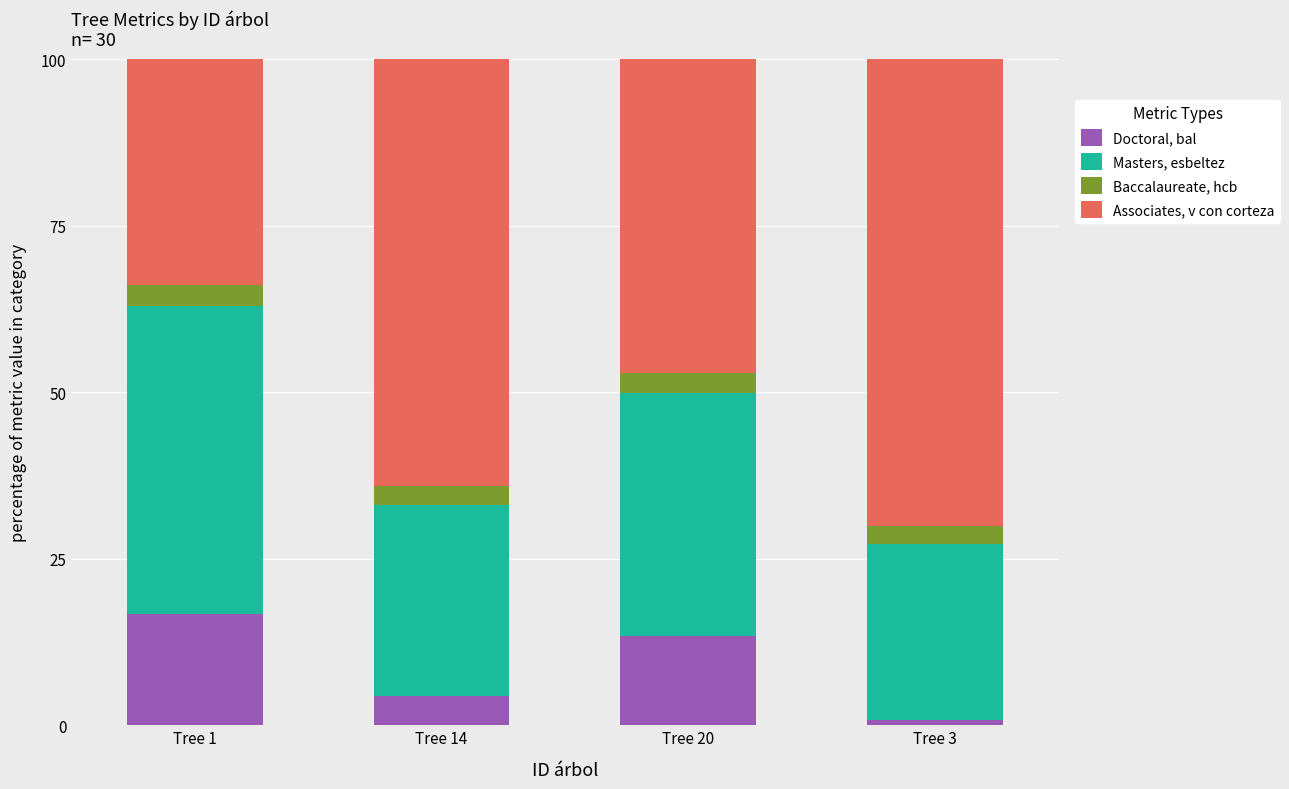

What is the total value across all series at Tree 20?

100.0